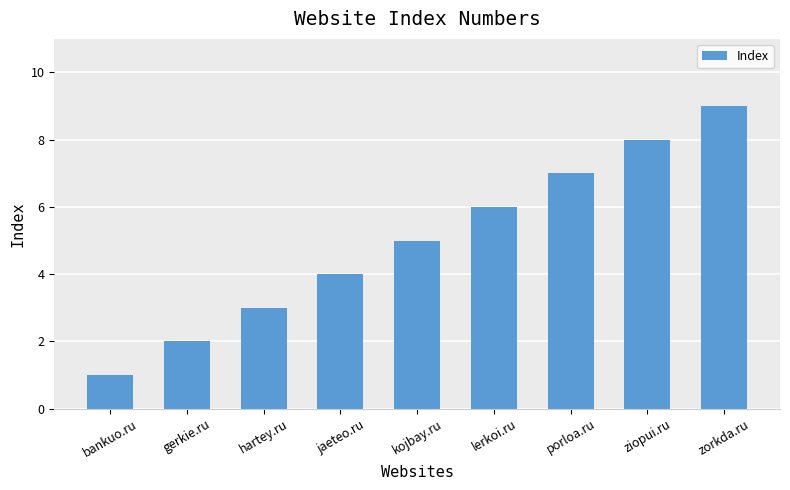

How many data points does each series have?

9